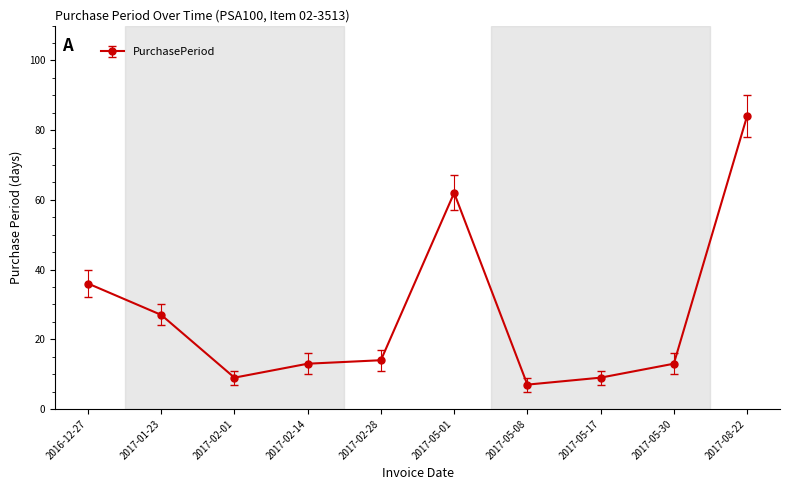

At which category does the data reach its first local valley?

2017-02-01